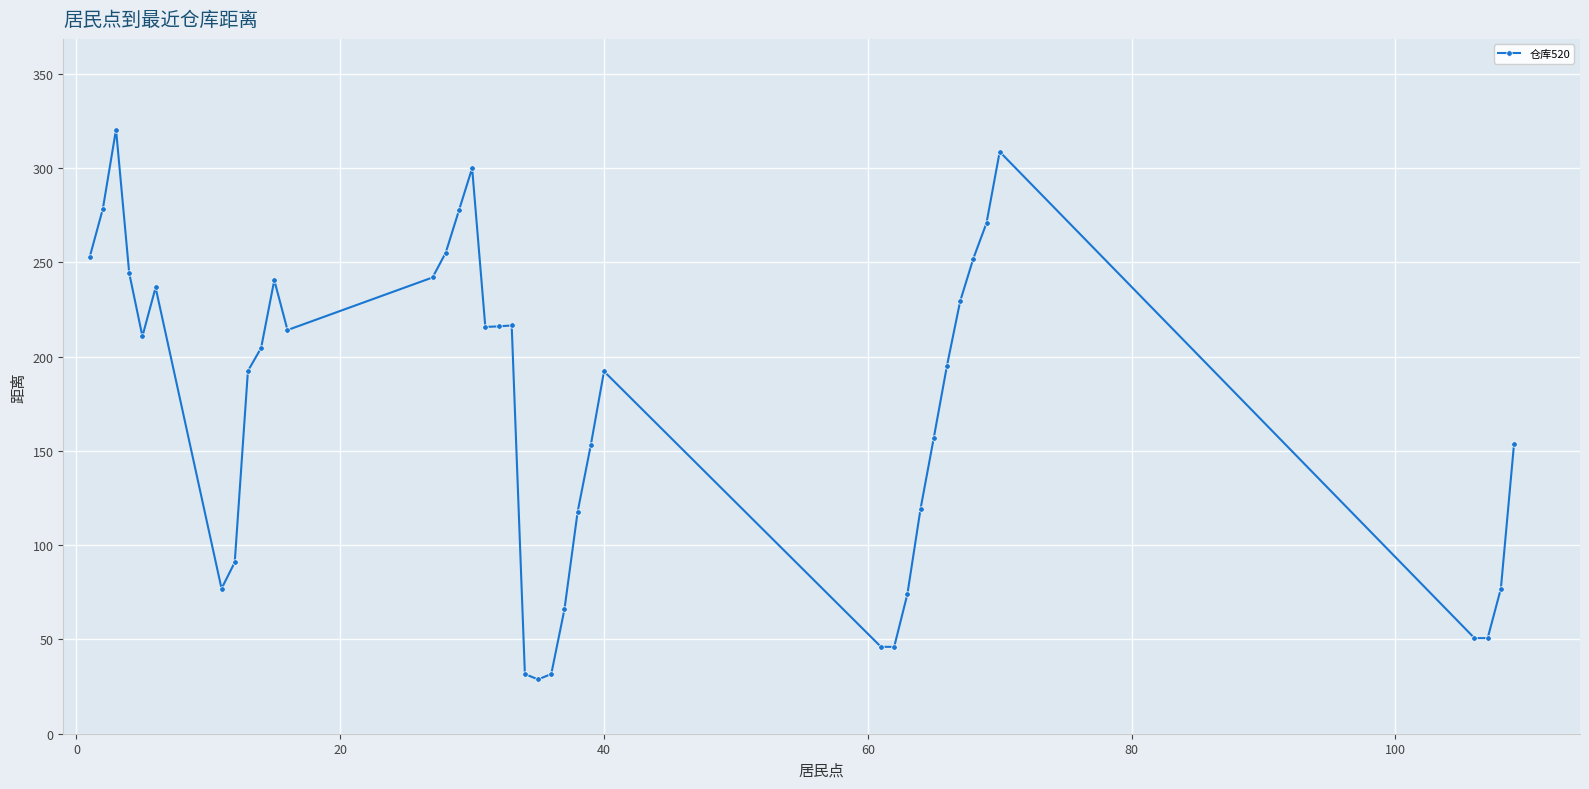

What is the value of the 8th point from the left?

90.9